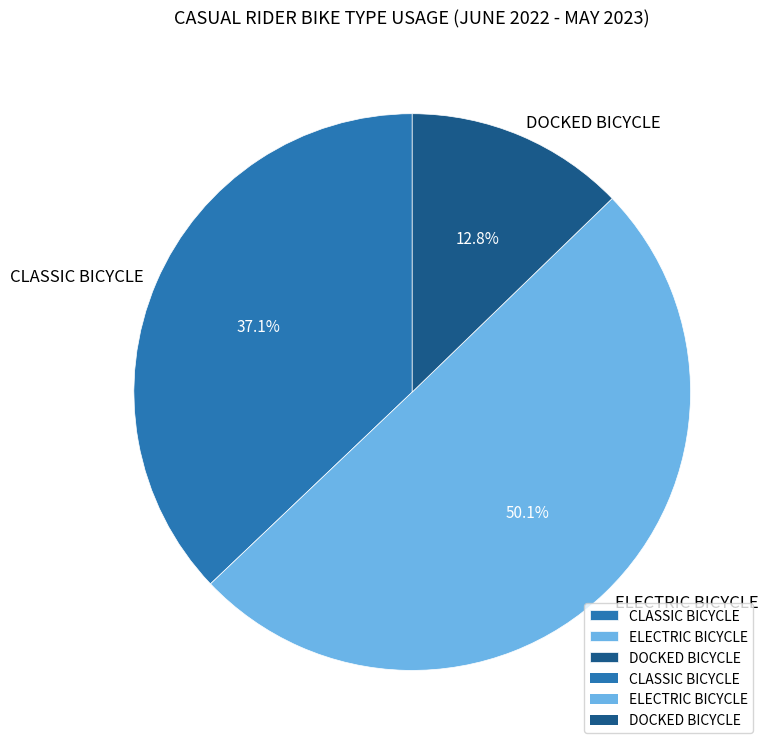

To the nearest percent, what is the difference between the DOCKED BICYCLE and CLASSIC BICYCLE slice percentages?

24%